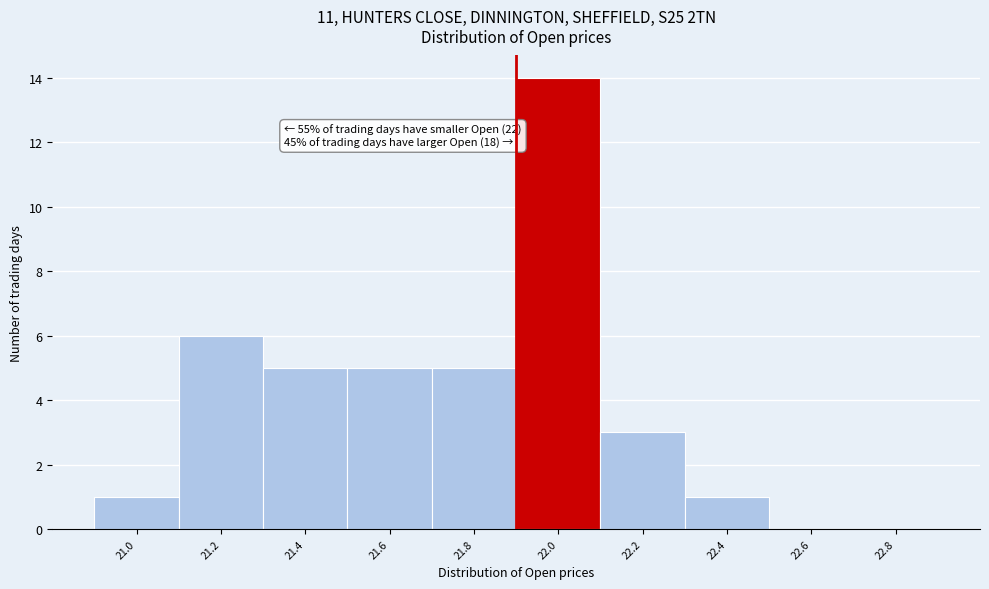

Reading left to right, transcribe all the data shown in this chart.

21.0=1	21.2=6	21.4=5	21.6=5	21.8=5	22.0=14	22.2=3	22.4=1	22.6=0	22.8=0